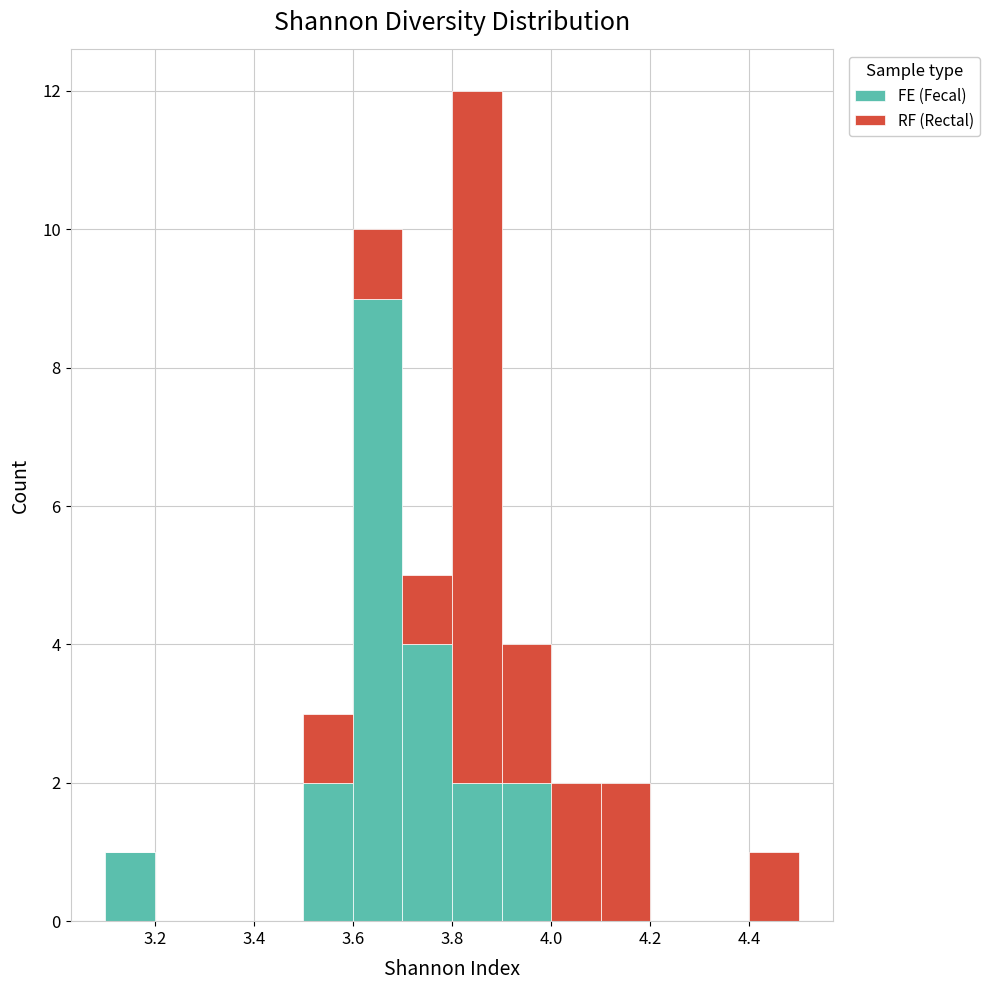

Reading left to right, transcribe this chart: for each stacked bar, give the range it covers on the x-axis and its total height. The values are not printed on the chart, so give them approximately, as read against the axis.

3.1 to 3.2: 1
3.2 to 3.3: 0
3.3 to 3.4: 0
3.4 to 3.5: 0
3.5 to 3.6: 3
3.6 to 3.7: 10
3.7 to 3.8: 5
3.8 to 3.9: 12
3.9 to 4.0: 4
4.0 to 4.1: 2
4.1 to 4.2: 2
4.2 to 4.3: 0
4.3 to 4.4: 0
4.4 to 4.5: 1